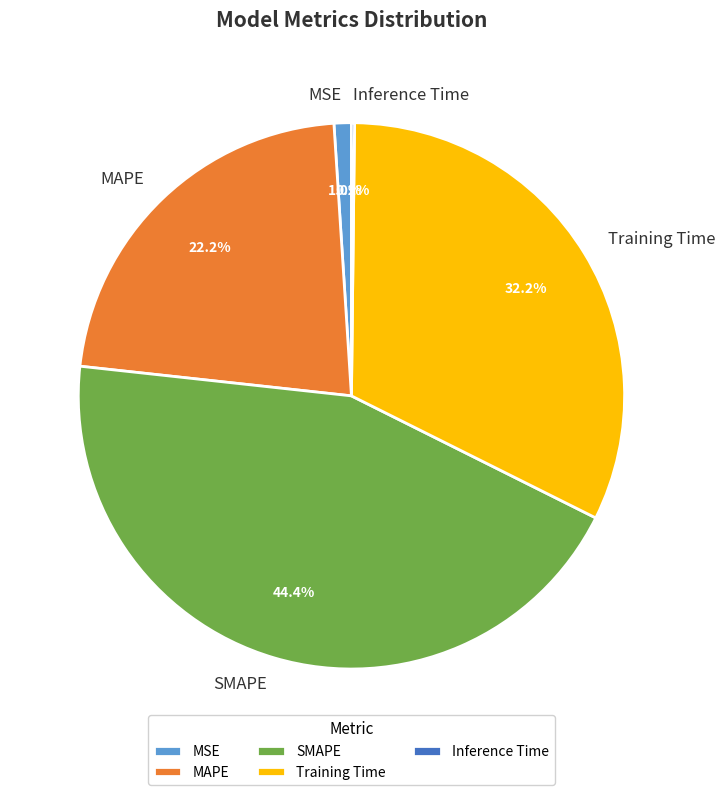

Does any single category account for the majority?

No